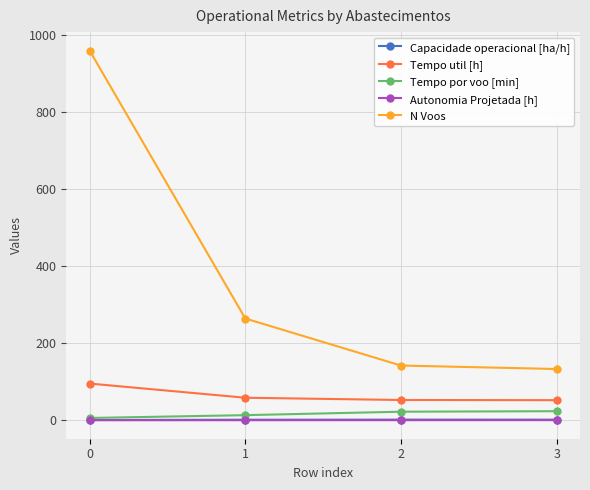

What is the value of the Autonomia Projetada [h] point at the 4th from the left?

0.4